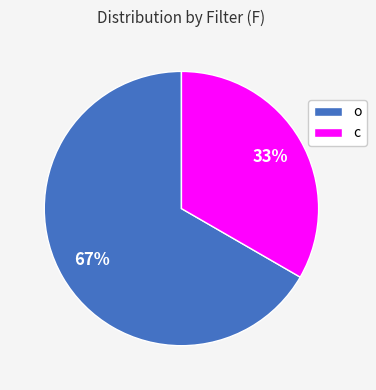

To the nearest percent, what is the combined percentage of c and o?

100%